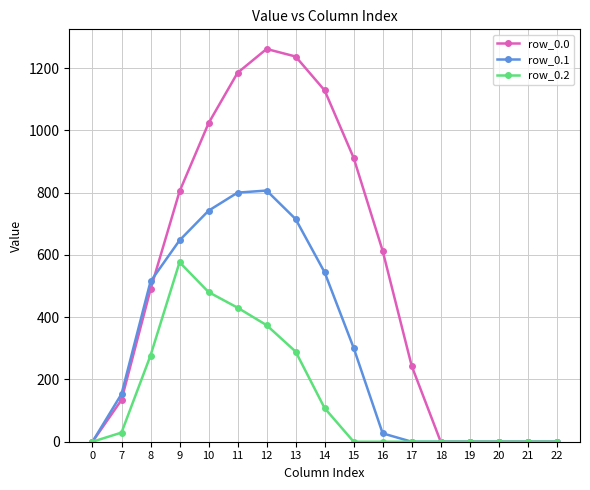

Is it true that row_0.0 equals 528.8 at 19?

False